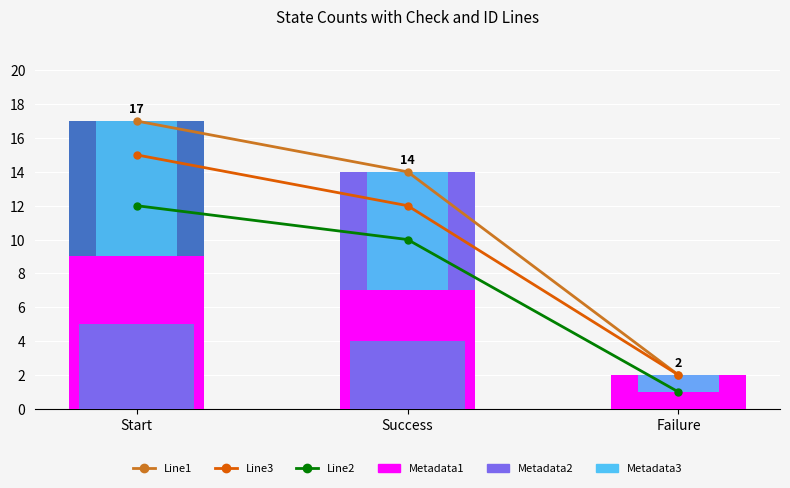

Read the Metadata1 value at Success.

7